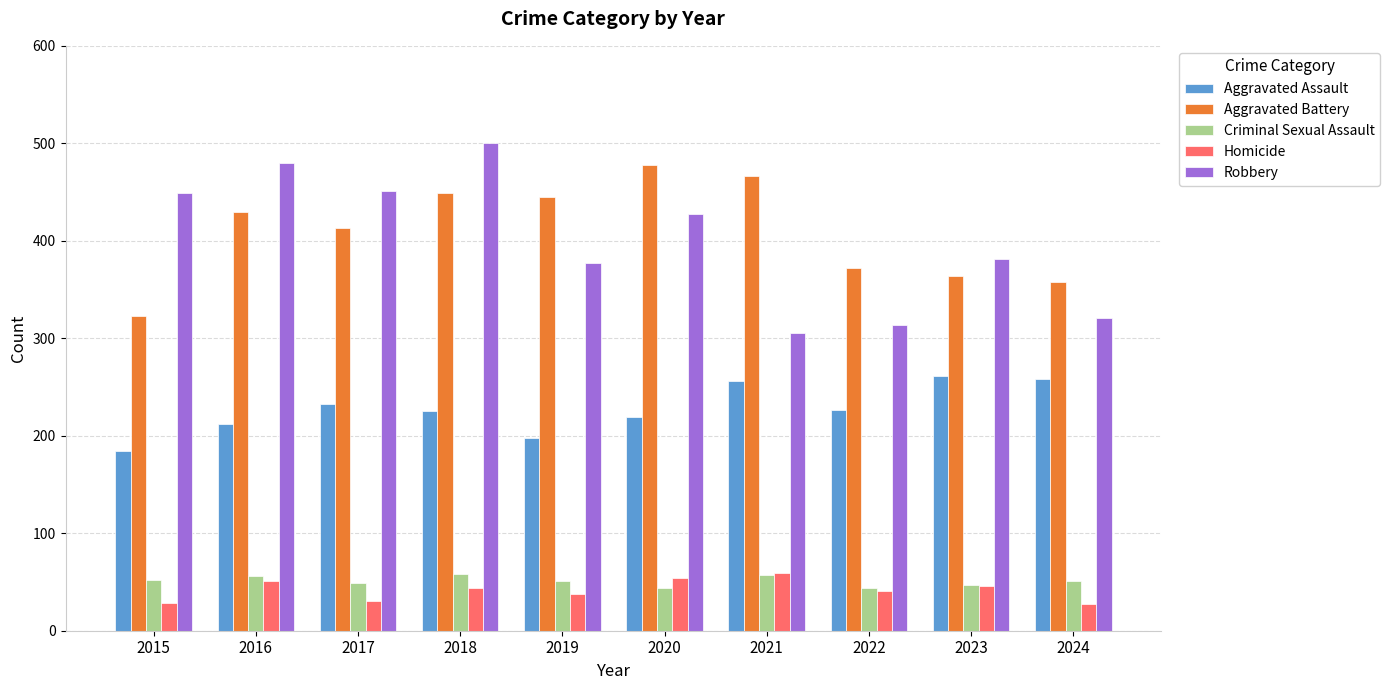

The value of Homicide at 2020 is 54. True or false?

True